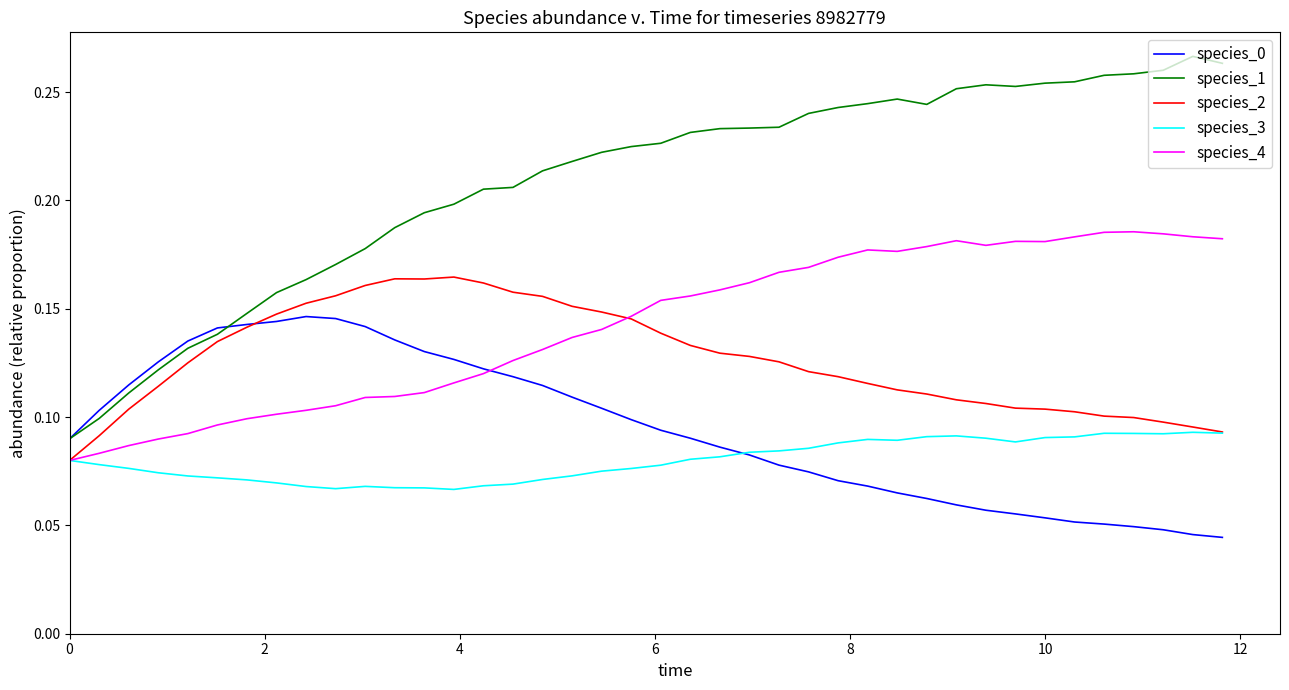

How many categories are shown in the chart?

40